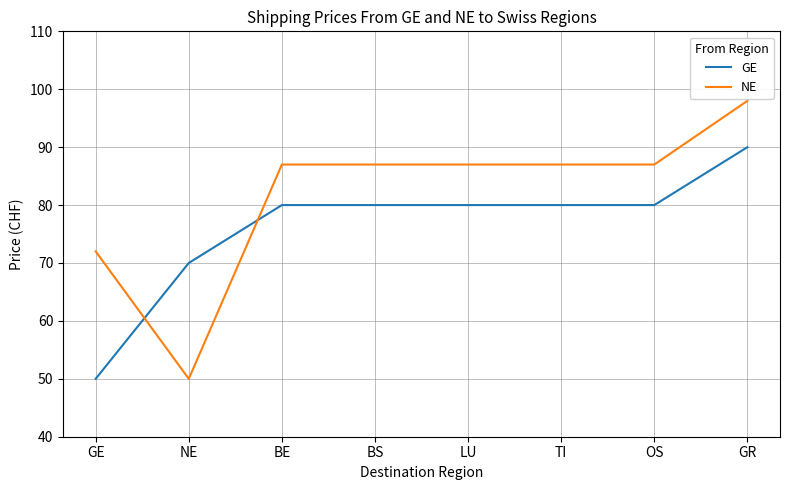

How many lines are shown in the chart?

2